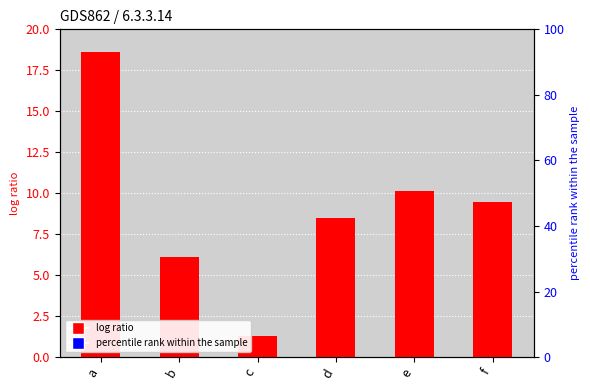

Reading left to right, list all the values displayed in this chart.

a=18.6	b=6.1	c=1.3	d=8.5	e=10.1	f=9.5